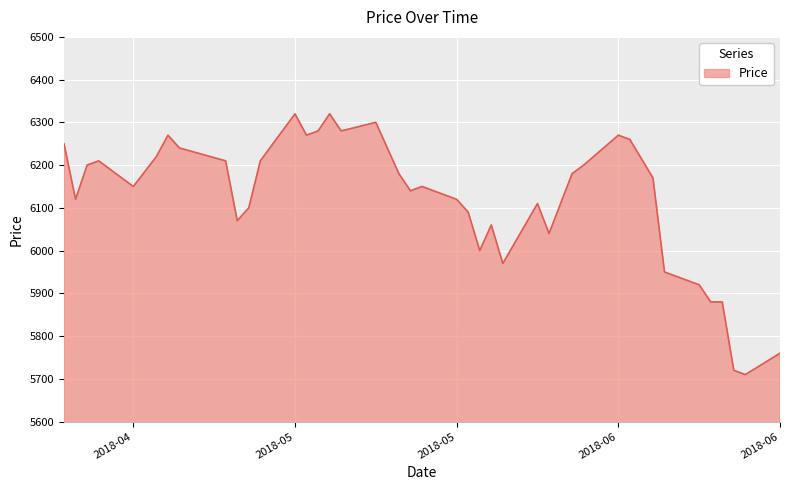

What is the greatest value displayed?

6320